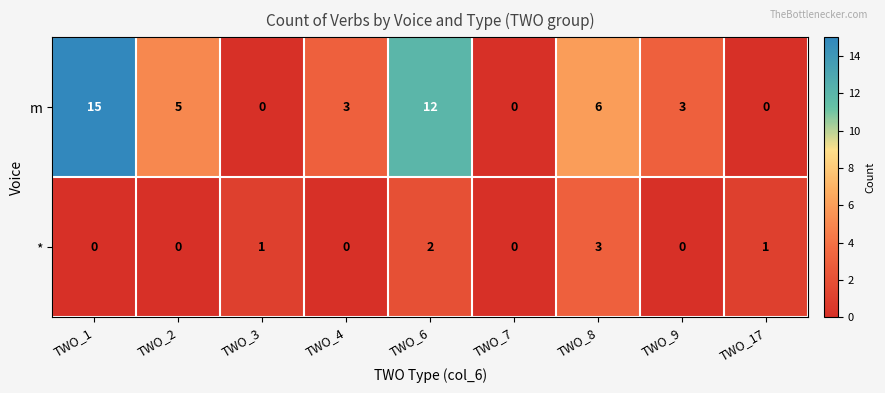

Reading right to left, extract all data points from this chart.

m: TWO_17=0	TWO_9=3	TWO_8=6	TWO_7=0	TWO_6=12	TWO_4=3	TWO_3=0	TWO_2=5	TWO_1=15
*: TWO_17=1	TWO_9=0	TWO_8=3	TWO_7=0	TWO_6=2	TWO_4=0	TWO_3=1	TWO_2=0	TWO_1=0